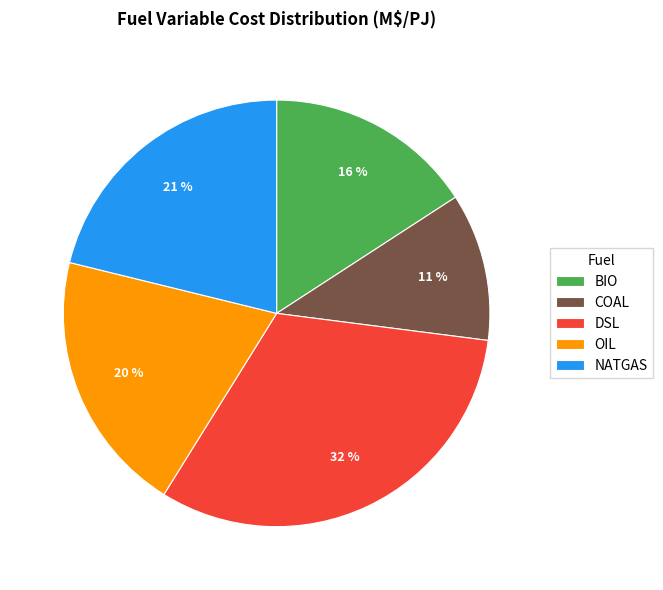

How many slices are in this pie chart?

5